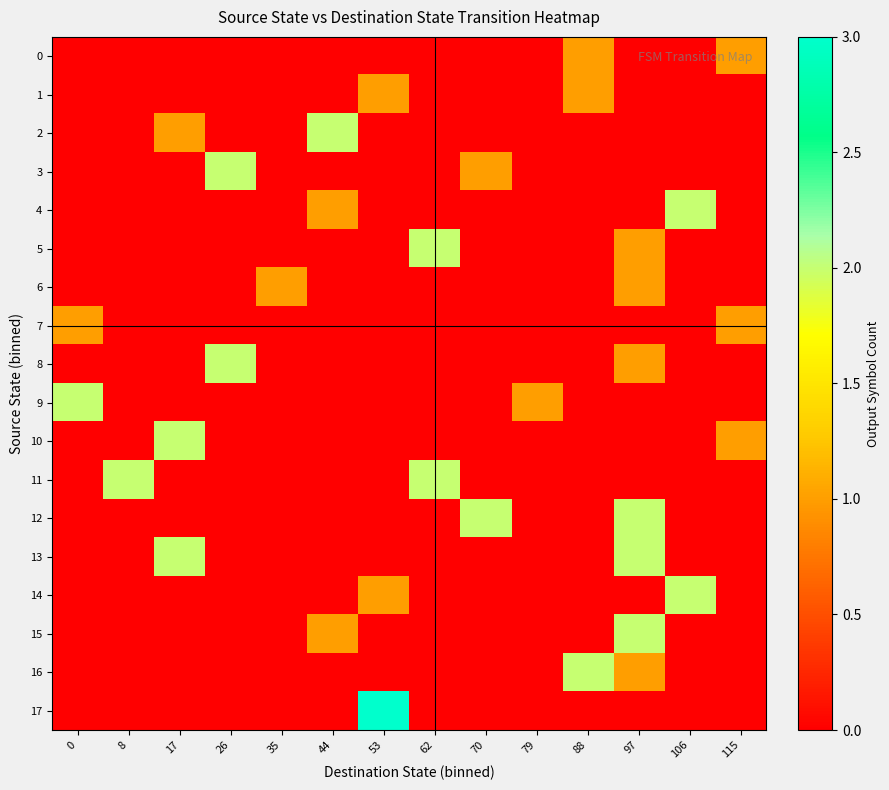

Reading right to left, extract all data points from this chart.

0: 115=1	106=0	97=0	88=1	79=0	70=0	62=0	53=0	44=0	35=0	26=0	17=0	8=0	0=0
1: 115=0	106=0	97=0	88=1	79=0	70=0	62=0	53=1	44=0	35=0	26=0	17=0	8=0	0=0
2: 115=0	106=0	97=0	88=0	79=0	70=0	62=0	53=0	44=2	35=0	26=0	17=1	8=0	0=0
3: 115=0	106=0	97=0	88=0	79=0	70=1	62=0	53=0	44=0	35=0	26=2	17=0	8=0	0=0
4: 115=0	106=2	97=0	88=0	79=0	70=0	62=0	53=0	44=1	35=0	26=0	17=0	8=0	0=0
5: 115=0	106=0	97=1	88=0	79=0	70=0	62=2	53=0	44=0	35=0	26=0	17=0	8=0	0=0
6: 115=0	106=0	97=1	88=0	79=0	70=0	62=0	53=0	44=0	35=1	26=0	17=0	8=0	0=0
7: 115=1	106=0	97=0	88=0	79=0	70=0	62=0	53=0	44=0	35=0	26=0	17=0	8=0	0=1
8: 115=0	106=0	97=1	88=0	79=0	70=0	62=0	53=0	44=0	35=0	26=2	17=0	8=0	0=0
9: 115=0	106=0	97=0	88=0	79=1	70=0	62=0	53=0	44=0	35=0	26=0	17=0	8=0	0=2
10: 115=1	106=0	97=0	88=0	79=0	70=0	62=0	53=0	44=0	35=0	26=0	17=2	8=0	0=0
11: 115=0	106=0	97=0	88=0	79=0	70=0	62=2	53=0	44=0	35=0	26=0	17=0	8=2	0=0
12: 115=0	106=0	97=2	88=0	79=0	70=2	62=0	53=0	44=0	35=0	26=0	17=0	8=0	0=0
13: 115=0	106=0	97=2	88=0	79=0	70=0	62=0	53=0	44=0	35=0	26=0	17=2	8=0	0=0
14: 115=0	106=2	97=0	88=0	79=0	70=0	62=0	53=1	44=0	35=0	26=0	17=0	8=0	0=0
15: 115=0	106=0	97=2	88=0	79=0	70=0	62=0	53=0	44=1	35=0	26=0	17=0	8=0	0=0
16: 115=0	106=0	97=1	88=2	79=0	70=0	62=0	53=0	44=0	35=0	26=0	17=0	8=0	0=0
17: 115=0	106=0	97=0	88=0	79=0	70=0	62=0	53=3	44=0	35=0	26=0	17=0	8=0	0=0